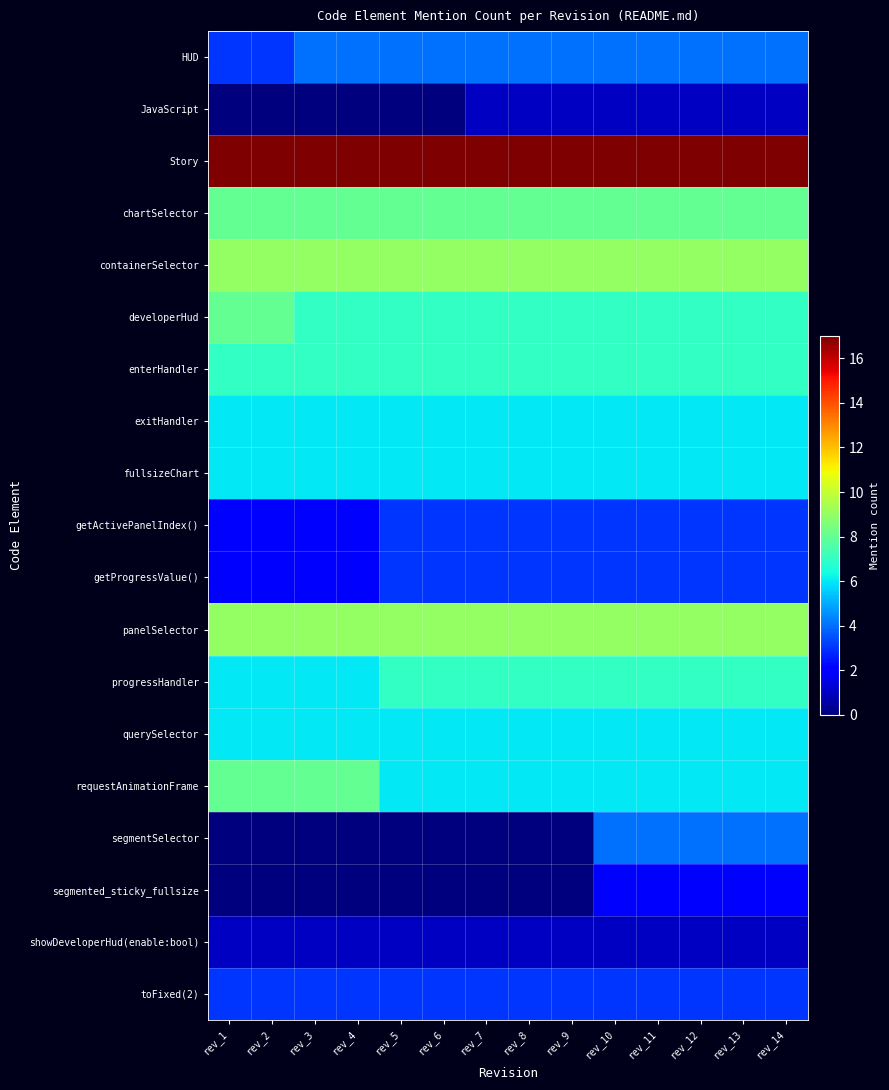

Reading left to right, what are all the values shown in this chart?

HUD: rev_1=3	rev_2=3	rev_3=4	rev_4=4	rev_5=4	rev_6=4	rev_7=4	rev_8=4	rev_9=4	rev_10=4	rev_11=4	rev_12=4	rev_13=4	rev_14=4
JavaScript: rev_1=0	rev_2=0	rev_3=0	rev_4=0	rev_5=0	rev_6=0	rev_7=1	rev_8=1	rev_9=1	rev_10=1	rev_11=1	rev_12=1	rev_13=1	rev_14=1
Story: rev_1=17	rev_2=17	rev_3=17	rev_4=17	rev_5=17	rev_6=17	rev_7=17	rev_8=17	rev_9=17	rev_10=17	rev_11=17	rev_12=17	rev_13=17	rev_14=17
chartSelector: rev_1=8	rev_2=8	rev_3=8	rev_4=8	rev_5=8	rev_6=8	rev_7=8	rev_8=8	rev_9=8	rev_10=8	rev_11=8	rev_12=8	rev_13=8	rev_14=8
containerSelector: rev_1=9	rev_2=9	rev_3=9	rev_4=9	rev_5=9	rev_6=9	rev_7=9	rev_8=9	rev_9=9	rev_10=9	rev_11=9	rev_12=9	rev_13=9	rev_14=9
developerHud: rev_1=8	rev_2=8	rev_3=7	rev_4=7	rev_5=7	rev_6=7	rev_7=7	rev_8=7	rev_9=7	rev_10=7	rev_11=7	rev_12=7	rev_13=7	rev_14=7
enterHandler: rev_1=7	rev_2=7	rev_3=7	rev_4=7	rev_5=7	rev_6=7	rev_7=7	rev_8=7	rev_9=7	rev_10=7	rev_11=7	rev_12=7	rev_13=7	rev_14=7
exitHandler: rev_1=6	rev_2=6	rev_3=6	rev_4=6	rev_5=6	rev_6=6	rev_7=6	rev_8=6	rev_9=6	rev_10=6	rev_11=6	rev_12=6	rev_13=6	rev_14=6
fullsizeChart: rev_1=6	rev_2=6	rev_3=6	rev_4=6	rev_5=6	rev_6=6	rev_7=6	rev_8=6	rev_9=6	rev_10=6	rev_11=6	rev_12=6	rev_13=6	rev_14=6
getActivePanelIndex(): rev_1=2	rev_2=2	rev_3=2	rev_4=2	rev_5=3	rev_6=3	rev_7=3	rev_8=3	rev_9=3	rev_10=3	rev_11=3	rev_12=3	rev_13=3	rev_14=3
getProgressValue(): rev_1=2	rev_2=2	rev_3=2	rev_4=2	rev_5=3	rev_6=3	rev_7=3	rev_8=3	rev_9=3	rev_10=3	rev_11=3	rev_12=3	rev_13=3	rev_14=3
panelSelector: rev_1=9	rev_2=9	rev_3=9	rev_4=9	rev_5=9	rev_6=9	rev_7=9	rev_8=9	rev_9=9	rev_10=9	rev_11=9	rev_12=9	rev_13=9	rev_14=9
progressHandler: rev_1=6	rev_2=6	rev_3=6	rev_4=6	rev_5=7	rev_6=7	rev_7=7	rev_8=7	rev_9=7	rev_10=7	rev_11=7	rev_12=7	rev_13=7	rev_14=7
querySelector: rev_1=6	rev_2=6	rev_3=6	rev_4=6	rev_5=6	rev_6=6	rev_7=6	rev_8=6	rev_9=6	rev_10=6	rev_11=6	rev_12=6	rev_13=6	rev_14=6
requestAnimationFrame: rev_1=8	rev_2=8	rev_3=8	rev_4=8	rev_5=6	rev_6=6	rev_7=6	rev_8=6	rev_9=6	rev_10=6	rev_11=6	rev_12=6	rev_13=6	rev_14=6
segmentSelector: rev_1=0	rev_2=0	rev_3=0	rev_4=0	rev_5=0	rev_6=0	rev_7=0	rev_8=0	rev_9=0	rev_10=4	rev_11=4	rev_12=4	rev_13=4	rev_14=4
segmented_sticky_fullsize: rev_1=0	rev_2=0	rev_3=0	rev_4=0	rev_5=0	rev_6=0	rev_7=0	rev_8=0	rev_9=0	rev_10=2	rev_11=2	rev_12=2	rev_13=2	rev_14=2
showDeveloperHud(enable:bool): rev_1=1	rev_2=1	rev_3=1	rev_4=1	rev_5=1	rev_6=1	rev_7=1	rev_8=1	rev_9=1	rev_10=1	rev_11=1	rev_12=1	rev_13=1	rev_14=1
toFixed(2): rev_1=3	rev_2=3	rev_3=3	rev_4=3	rev_5=3	rev_6=3	rev_7=3	rev_8=3	rev_9=3	rev_10=3	rev_11=3	rev_12=3	rev_13=3	rev_14=3